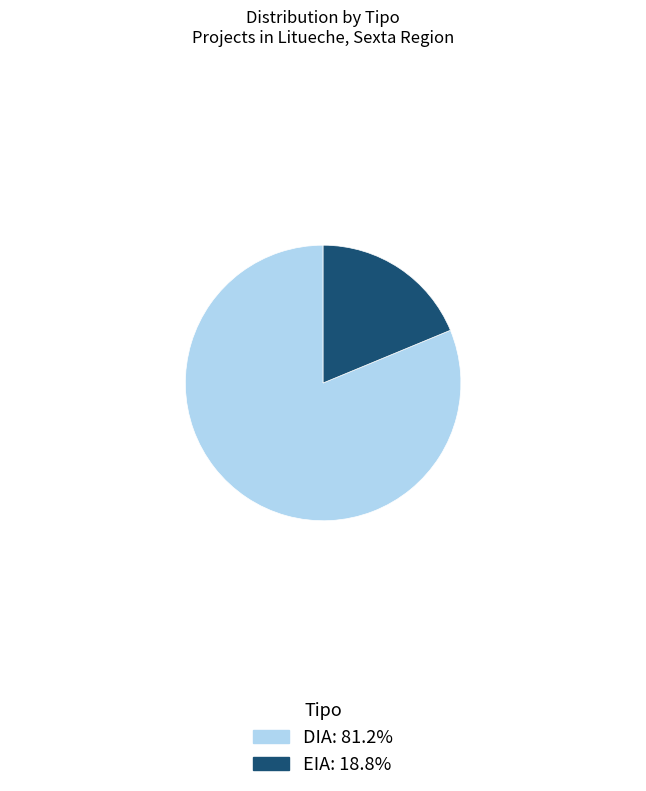

The DIA slice represents 76% of the pie. True or false?

False